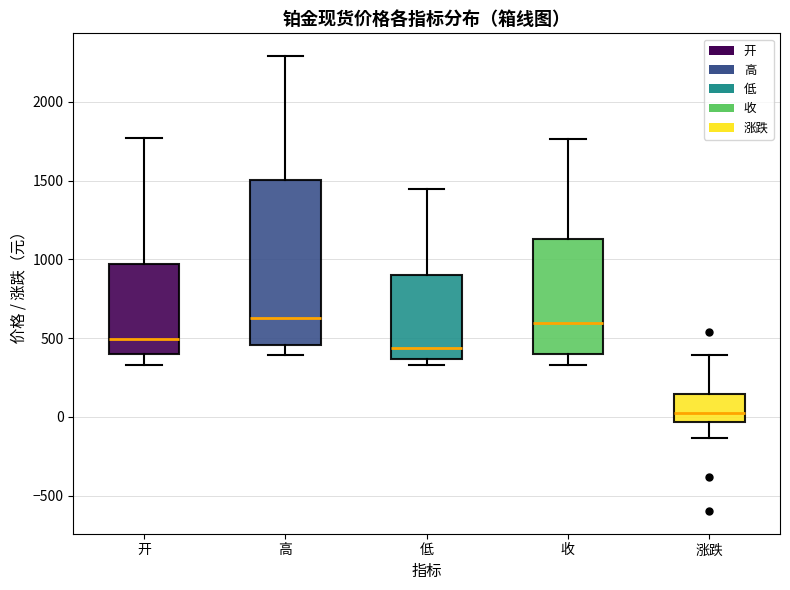

Where does the median line of the box for 涨跌 sit on the y-axis? The values are not printed on the chart, so give them approximately, as read against the axis.

50